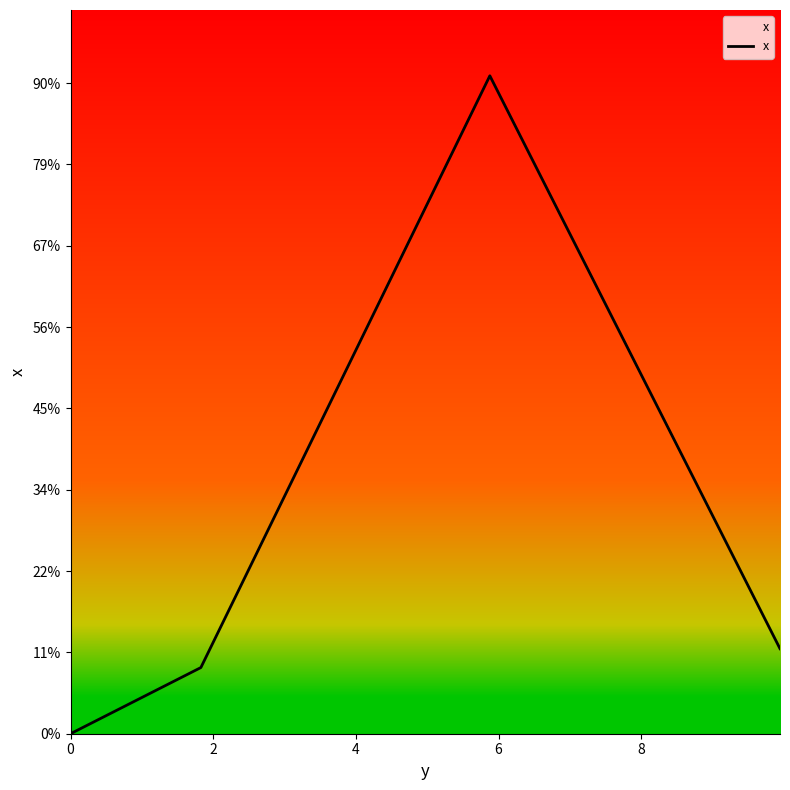

How many interior local peaks (higher than both neighbors) does the data have?

1